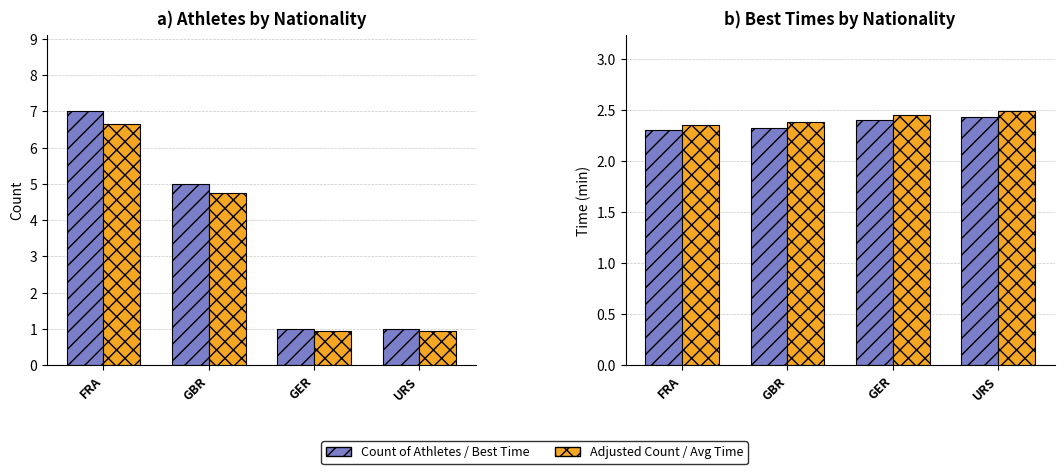

The Count of Athletes series shows 5.0 at GBR. True or false?

True